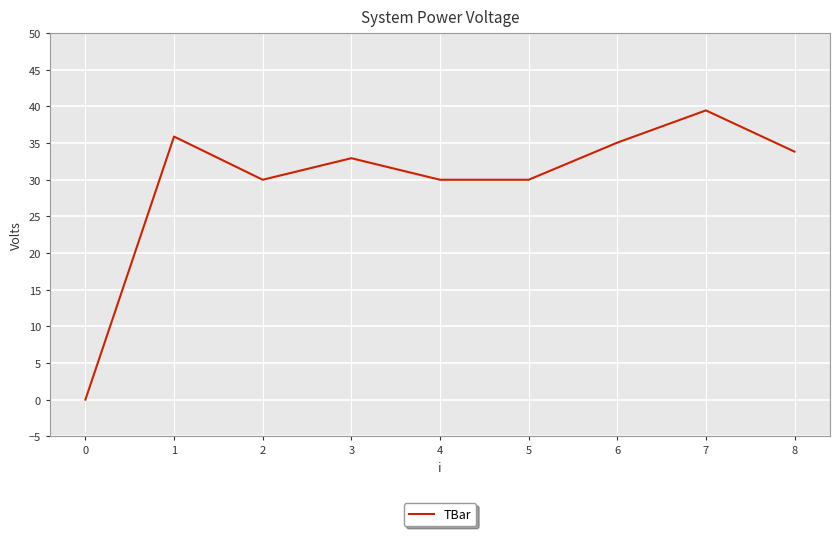

Reading right to left, what are all the values shown in this chart?

33.8	39.5	35.1	30.0	30.0	32.9	30.0	35.9	0.0